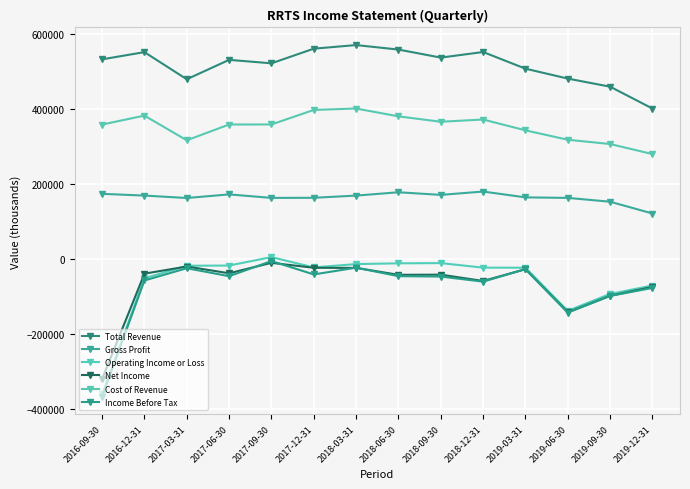

Rank the series by their maximum value, from lowest to highest.

Net Income, Income Before Tax, Operating Income or Loss, Gross Profit, Cost of Revenue, Total Revenue